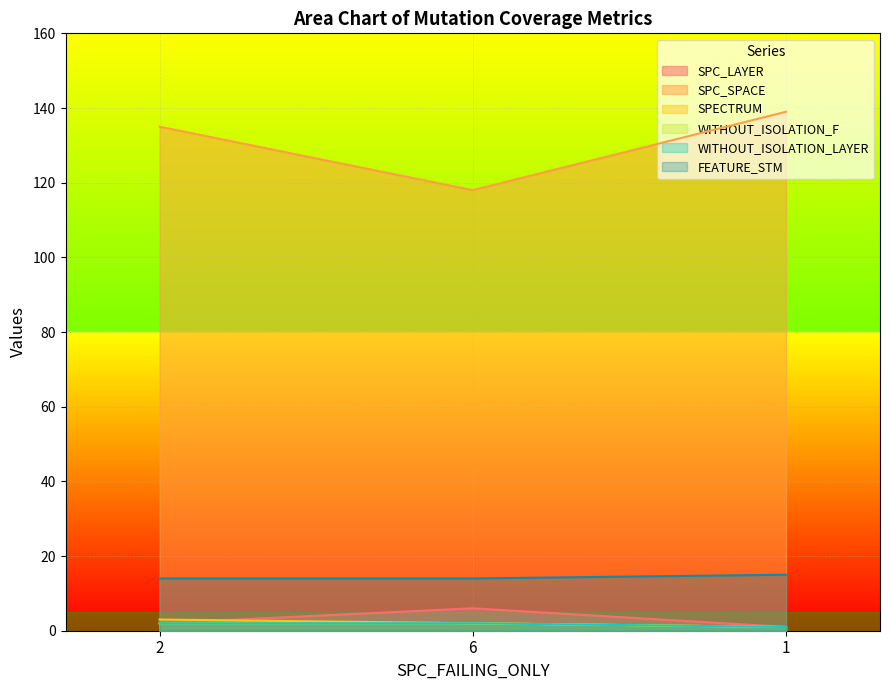

What is the total value across all series at 1?

158